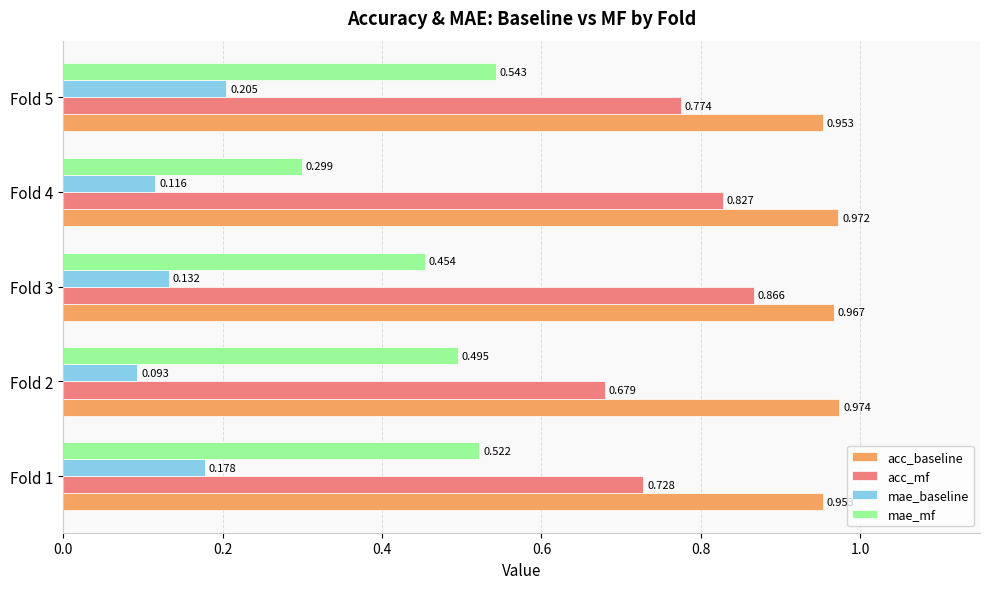

Rank the series by their maximum value, from lowest to highest.

mae_baseline, mae_mf, acc_mf, acc_baseline